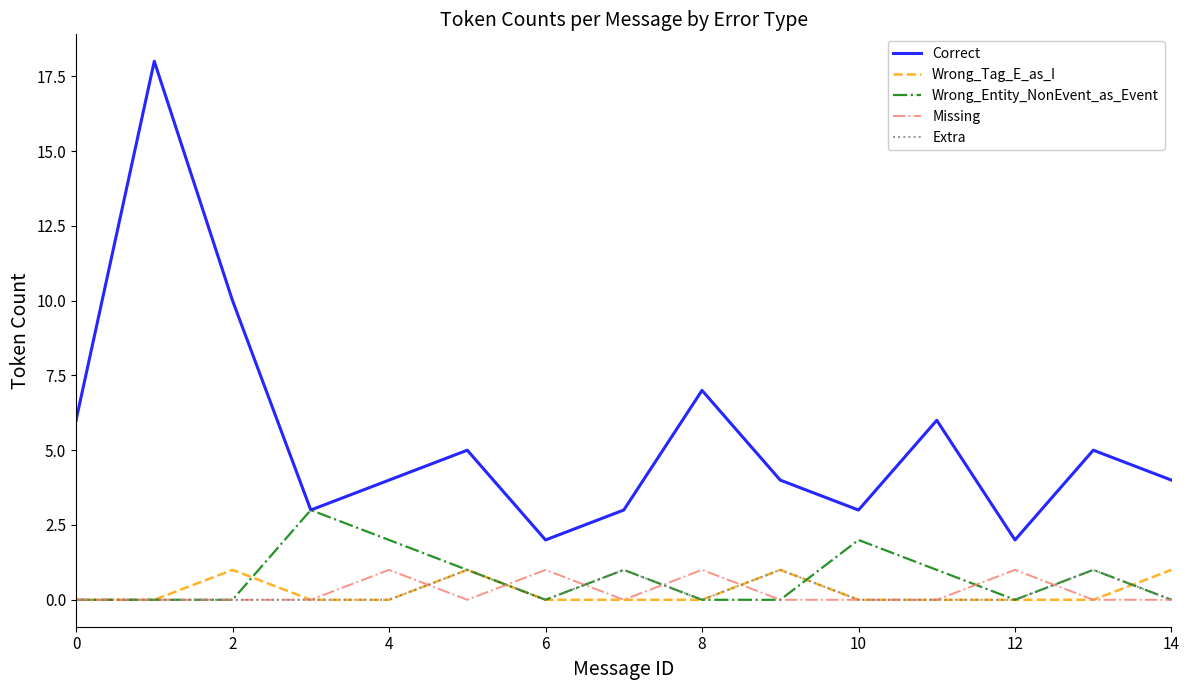

Which series has the largest total across all categories?

Correct